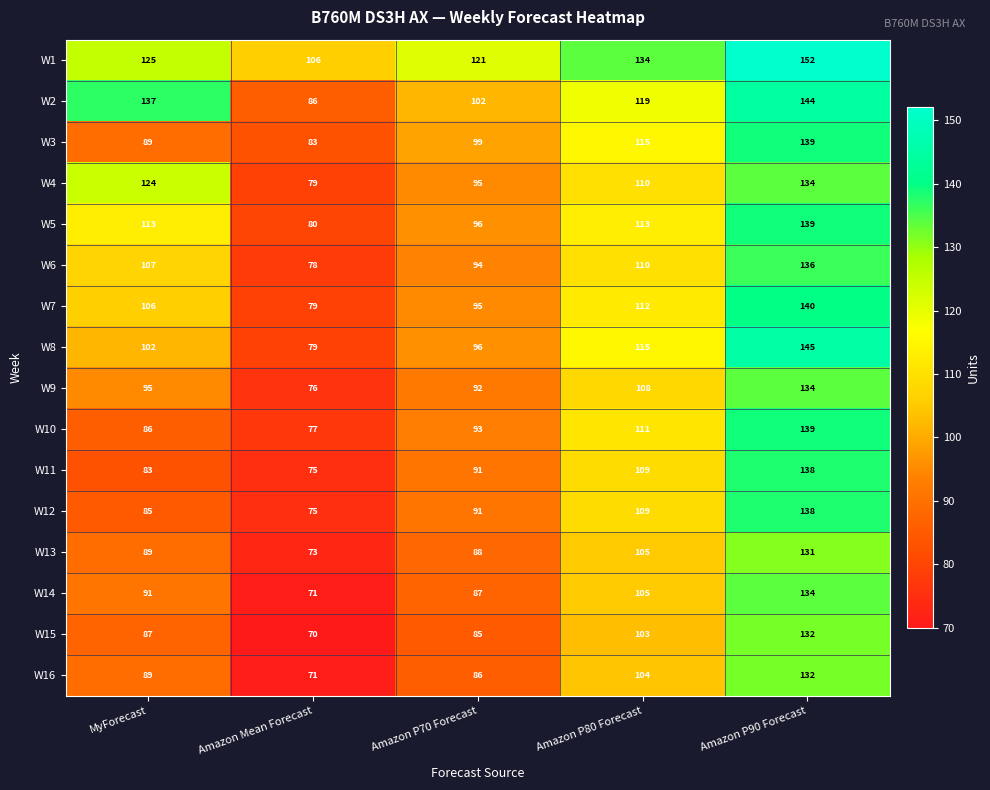

At which category does the chart reach its minimum across all series?

Amazon Mean Forecast